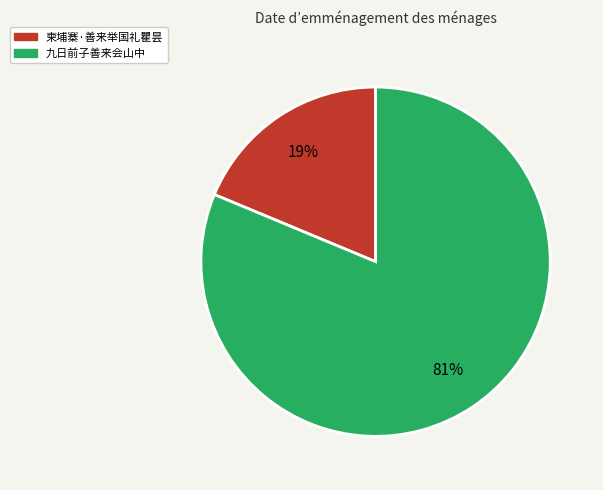

To the nearest percent, what portion does 柬埔寨·善来举国礼瞿昙 represent?

19%